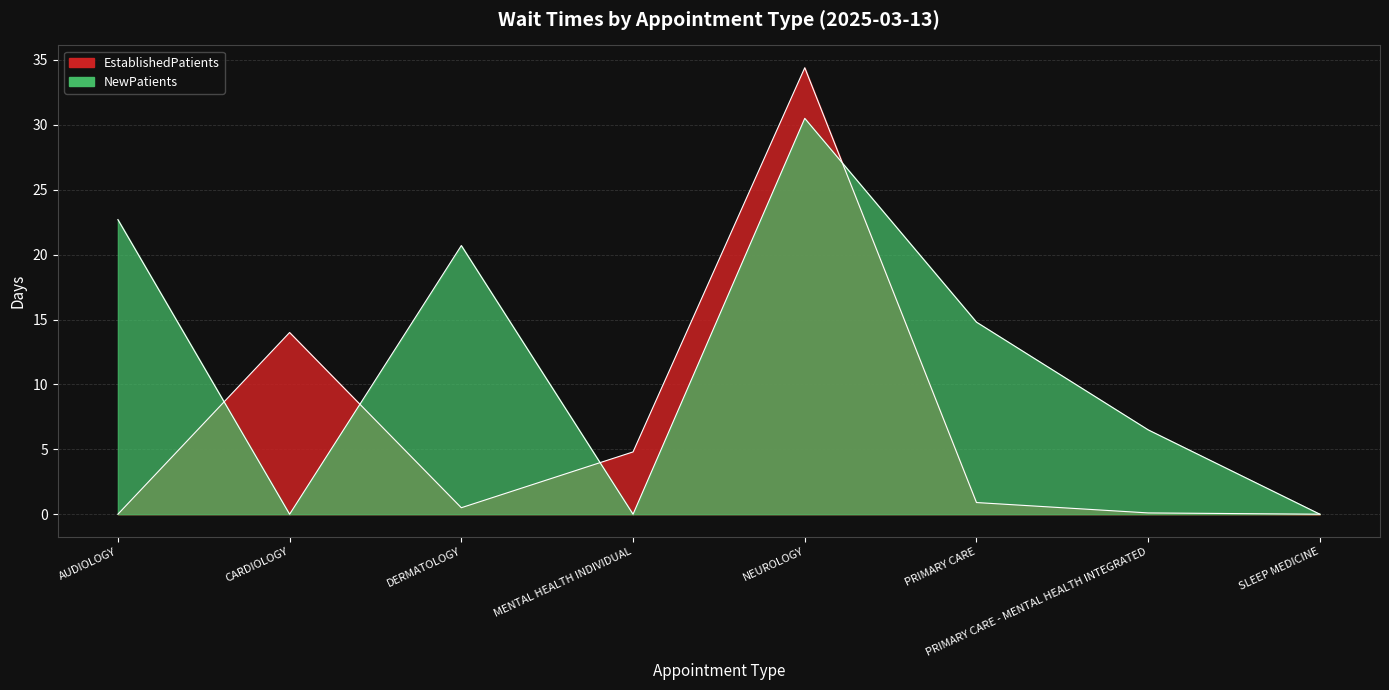

Is the value of NewPatients at DERMATOLOGY greater than the value of EstablishedPatients at SLEEP MEDICINE?

Yes